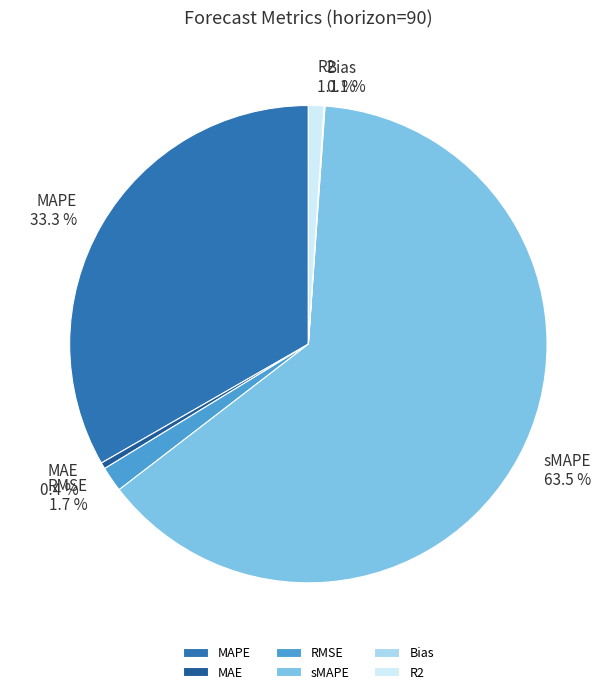

To the nearest percent, what percentage of the pie is MAPE?

33%